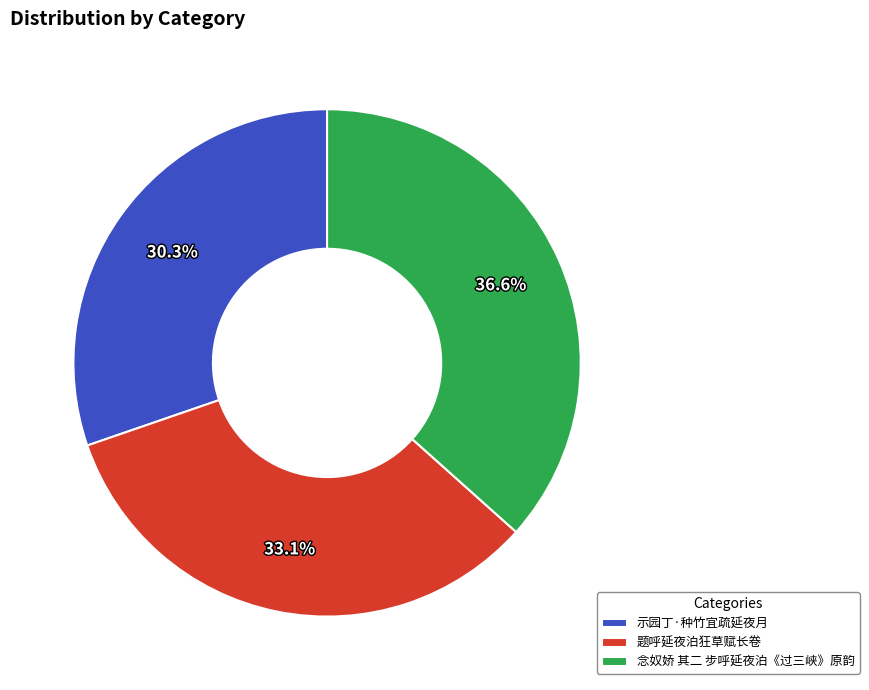

To the nearest percent, what percentage of the pie is 题呼延夜泊狂草赋长卷?

33%